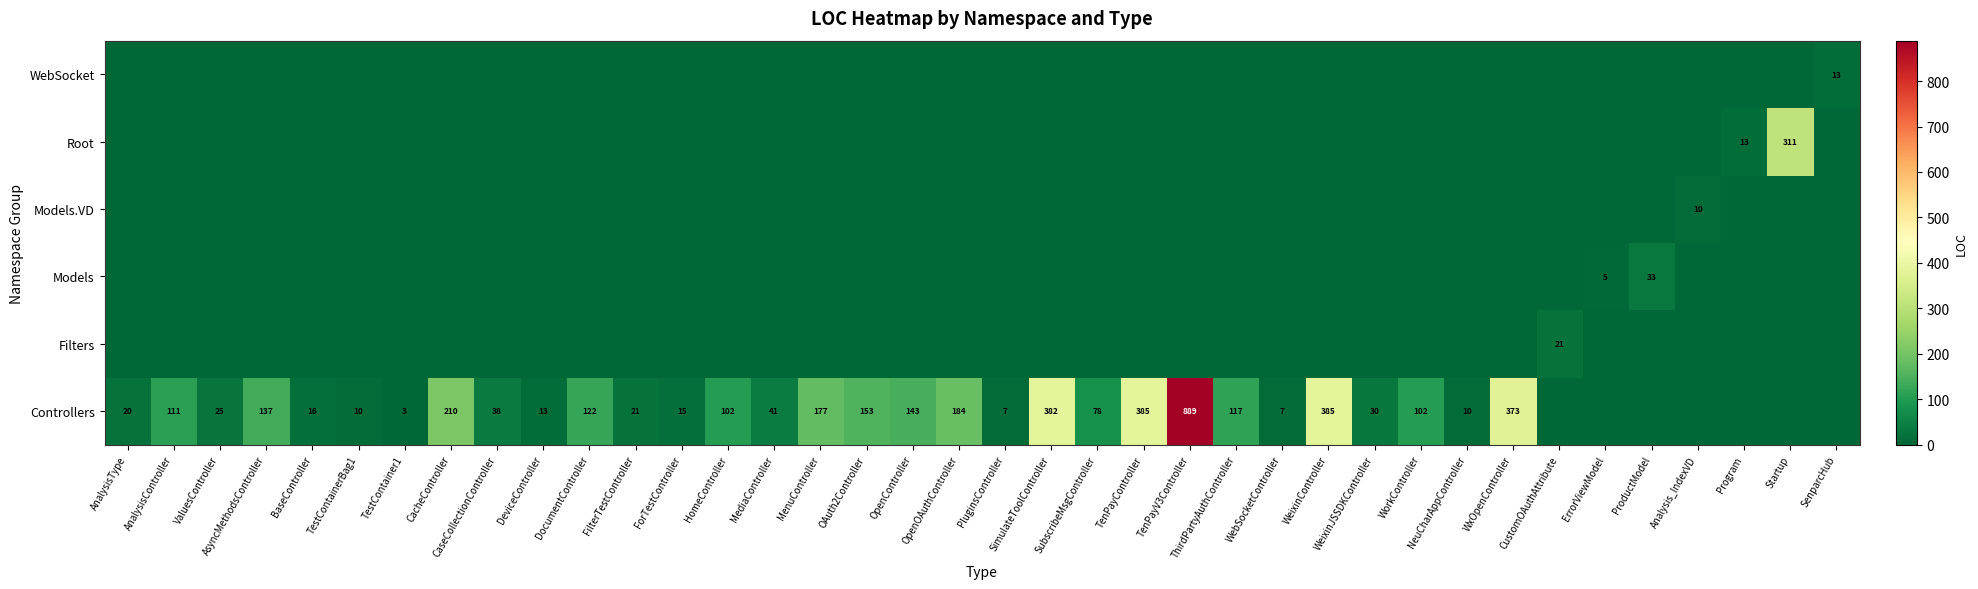

The value of Controllers at WxOpenController is 657. True or false?

False